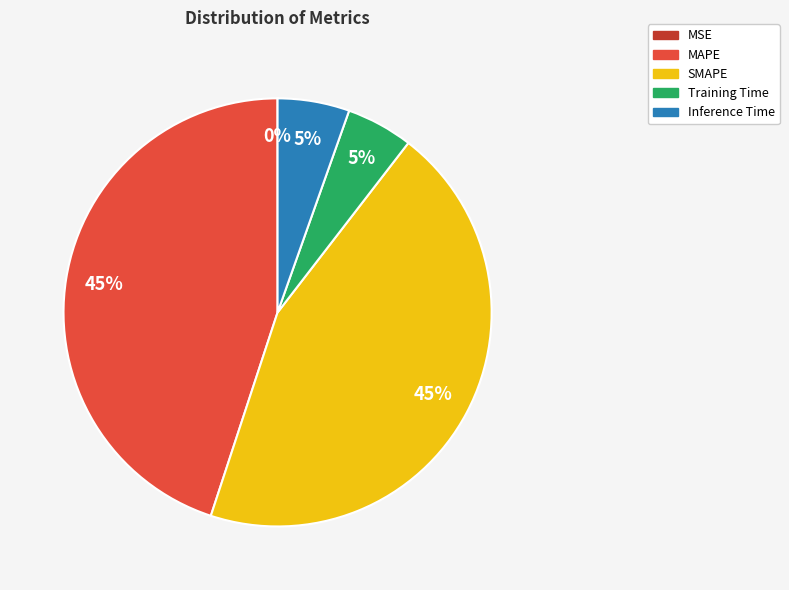

Is there any slice that represents more than half of the pie?

No